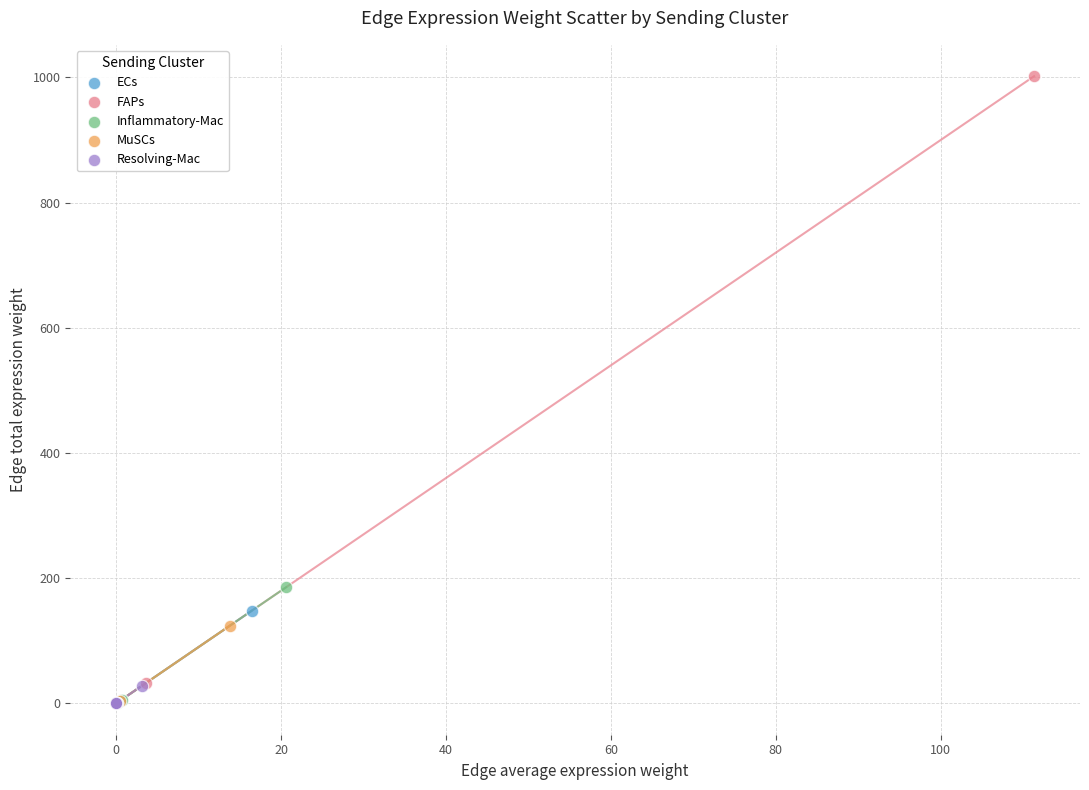

Which series reaches the maximum Y coordinate?

FAPs